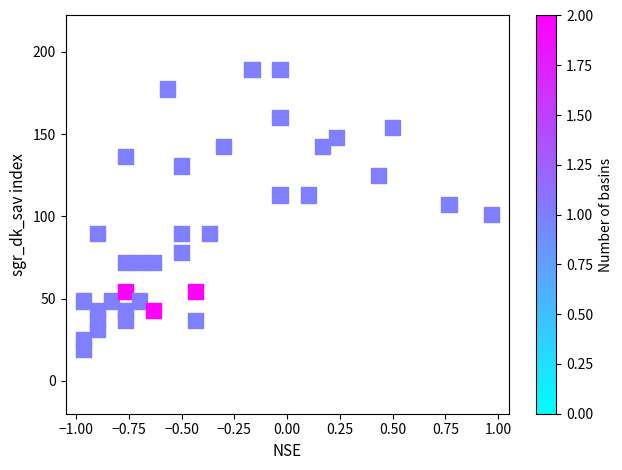

What is the range of X values (max minus min)?

1.9